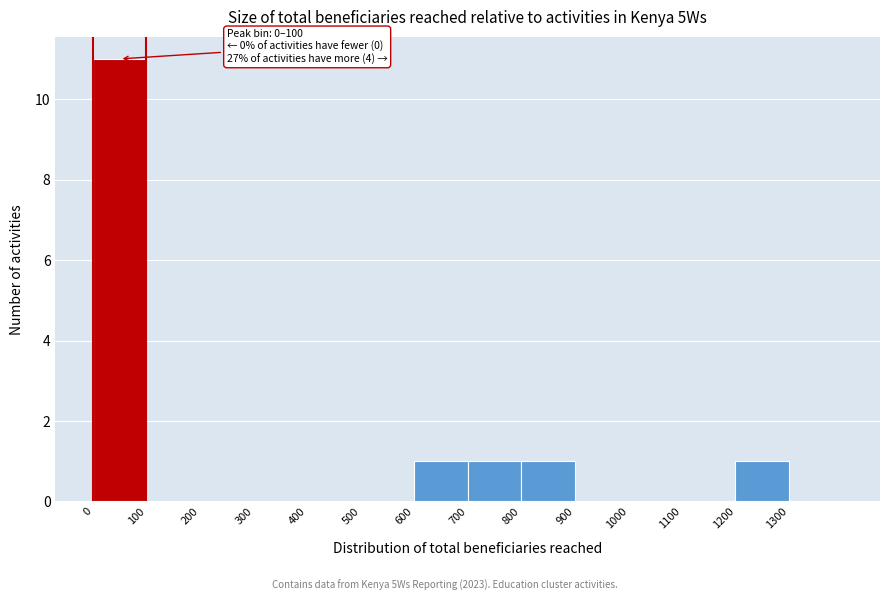

Which range on the x-axis has the tallest bar?

0 to 100